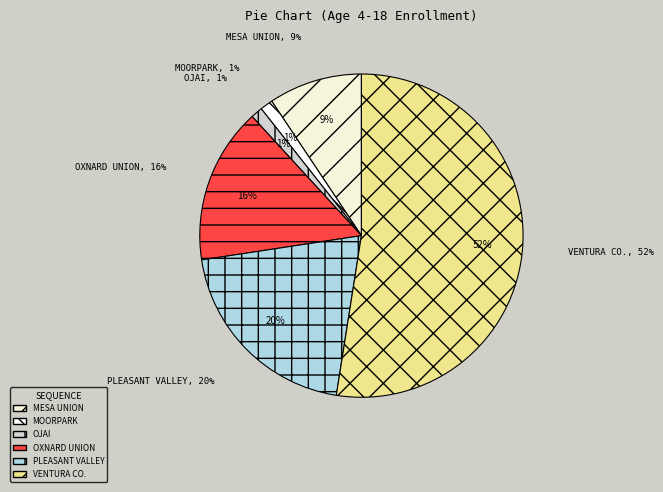

What is the change in value from Oxnard Union High to Ventura County Office of Education?

+1939